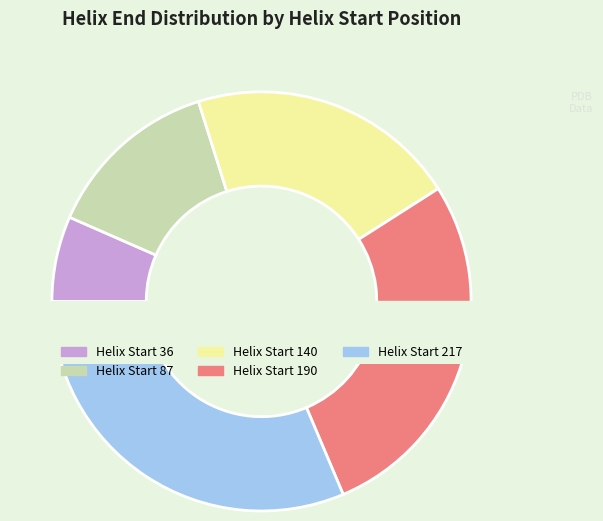

Combined, what portion of the pie is 140 and 217?

52.2%